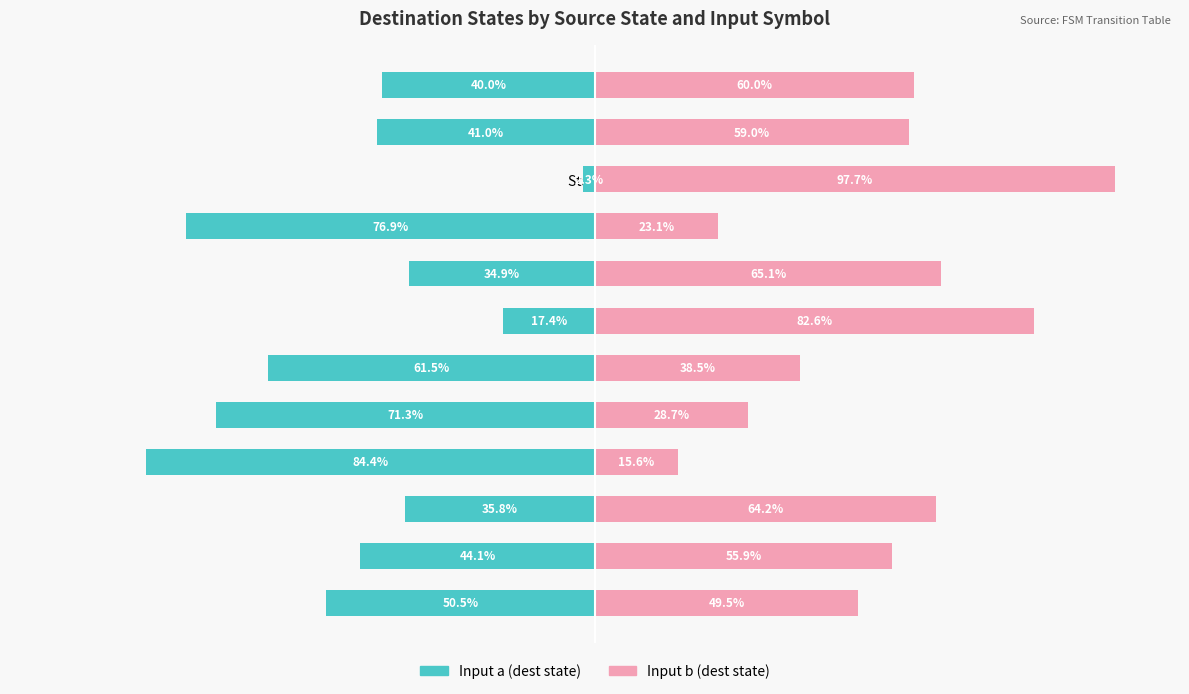

The value of Input b (dest state) at State 5 is 38.5. True or false?

True